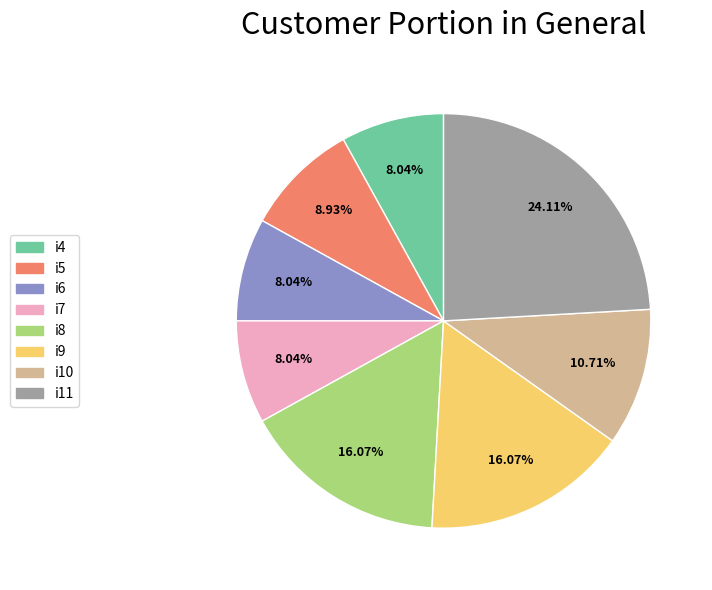

Combined, do i10 and i6 account for over 50%?

No